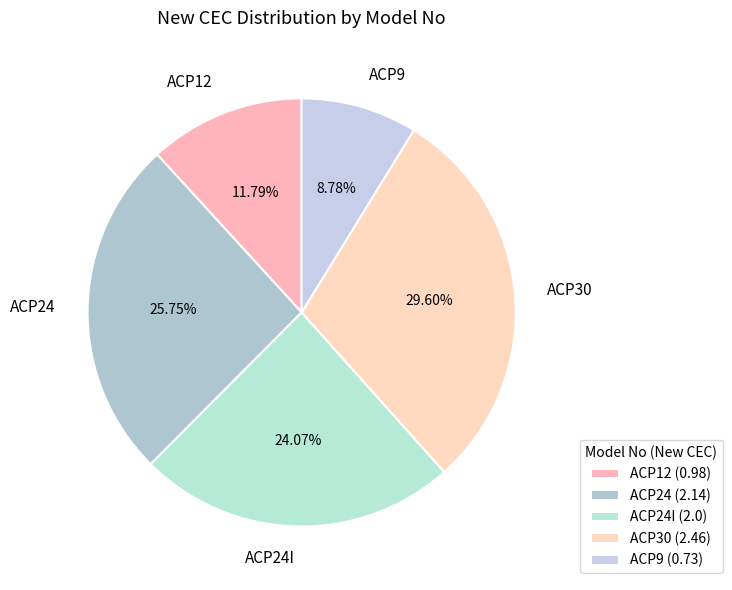

What percentage is the ACP9 slice, to the nearest percent?

9%